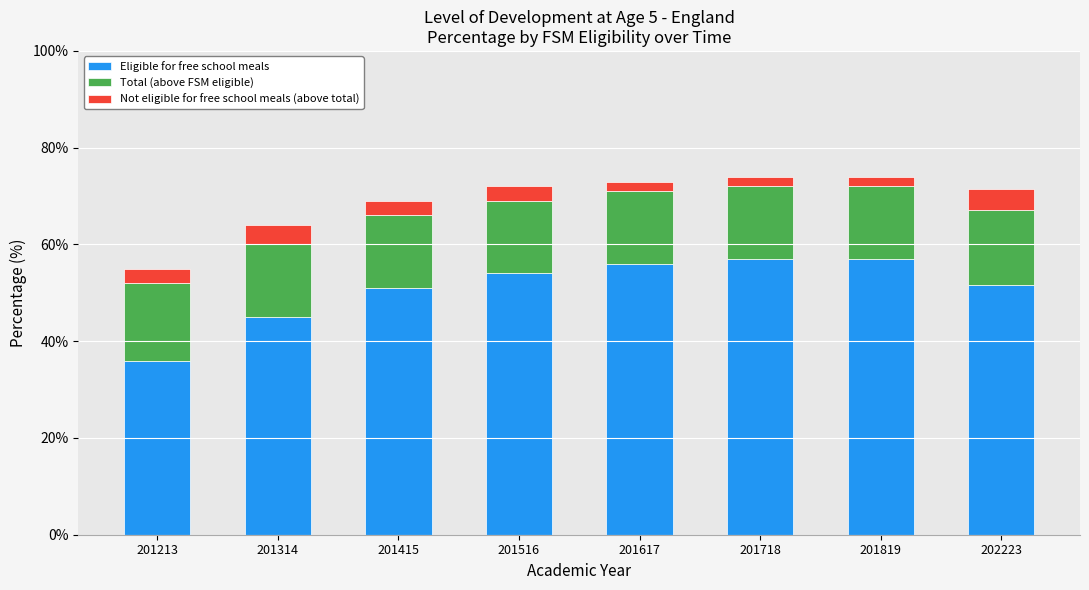

Is it true that Eligible for free school meals equals 57.0 at 201718?

True